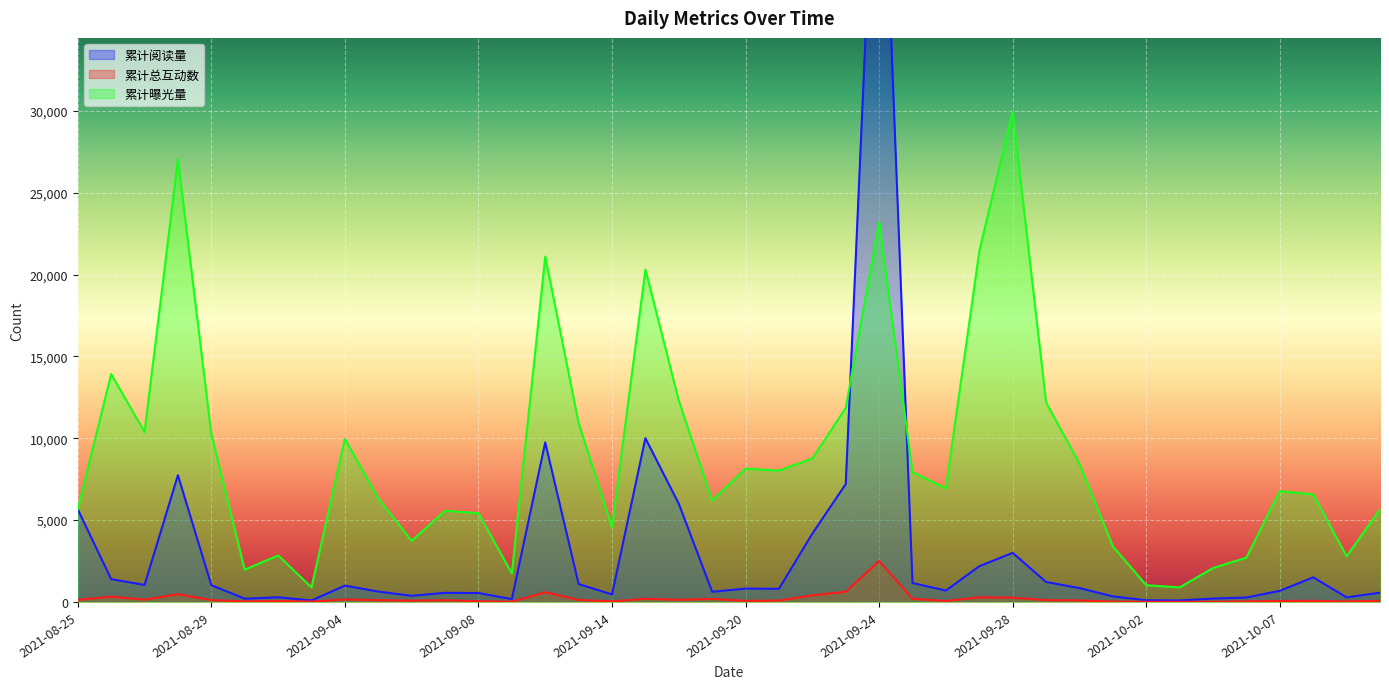

What is the average value of the 累计总互动数 series?

201